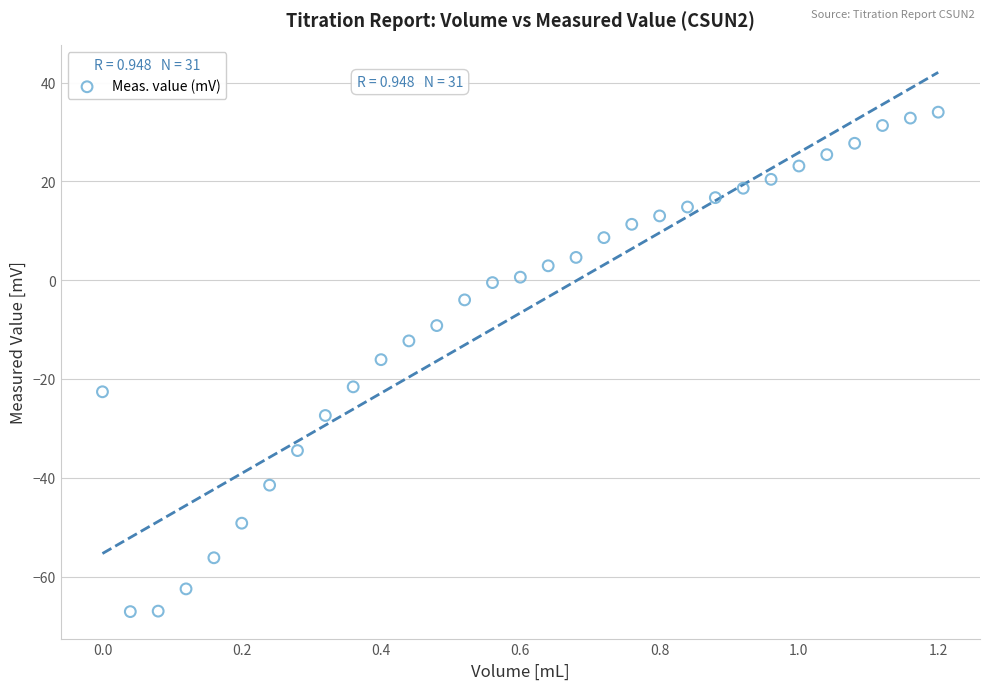

What is the range of X values (max minus min)?

1.2